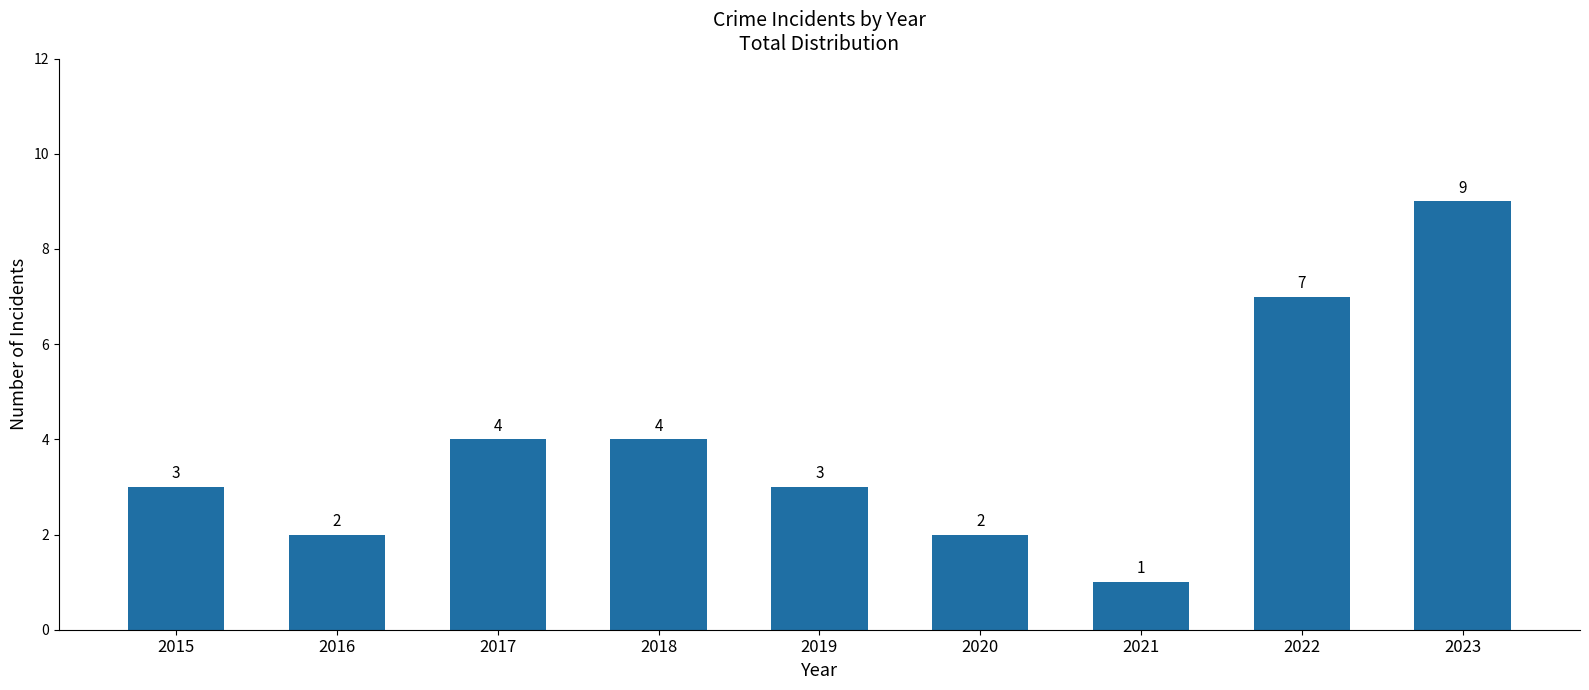

What is the average value?

4